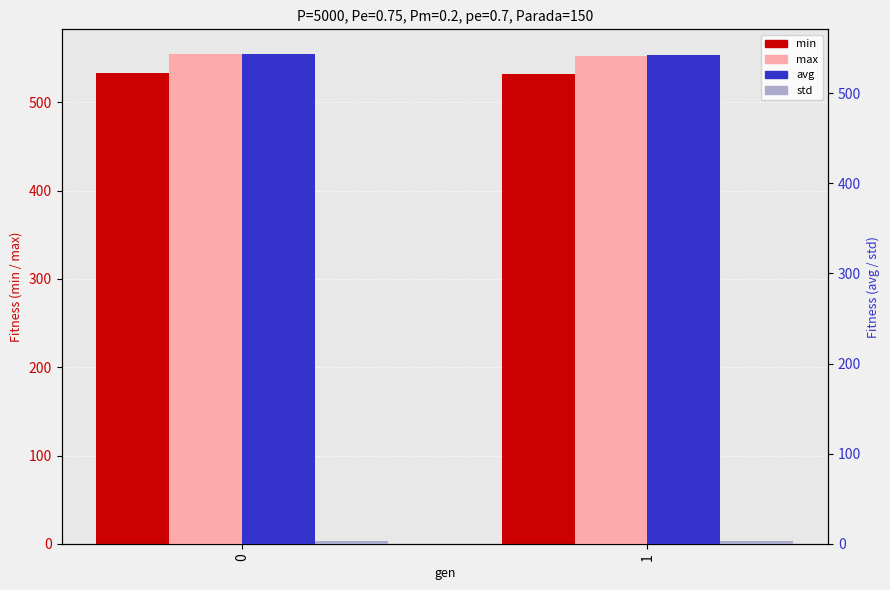

What is the difference between the highest and lowest values at 0?

551.9